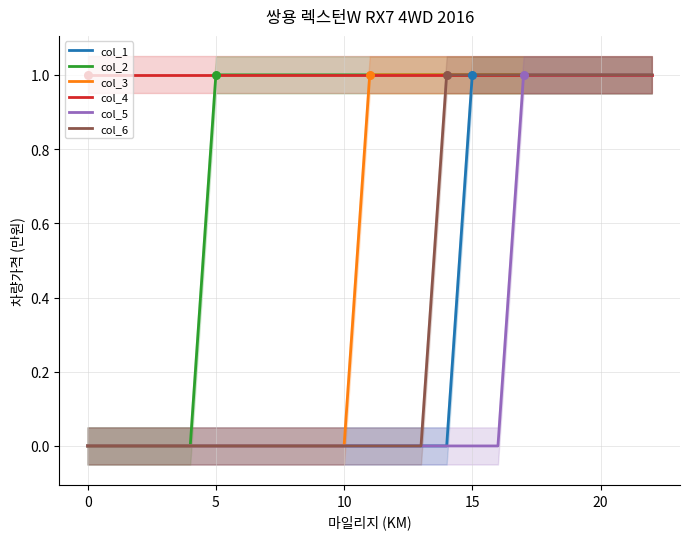

At which category is the sum across all series the highest?

17